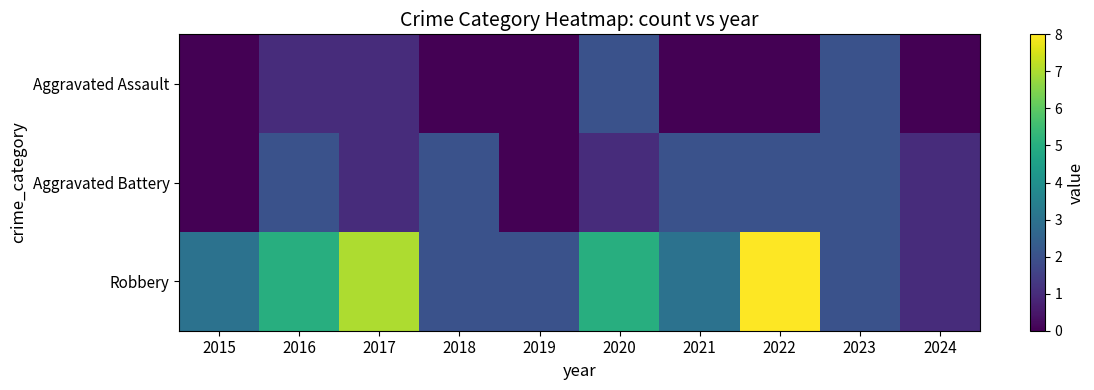

Which series has the largest range (max minus min)?

Robbery